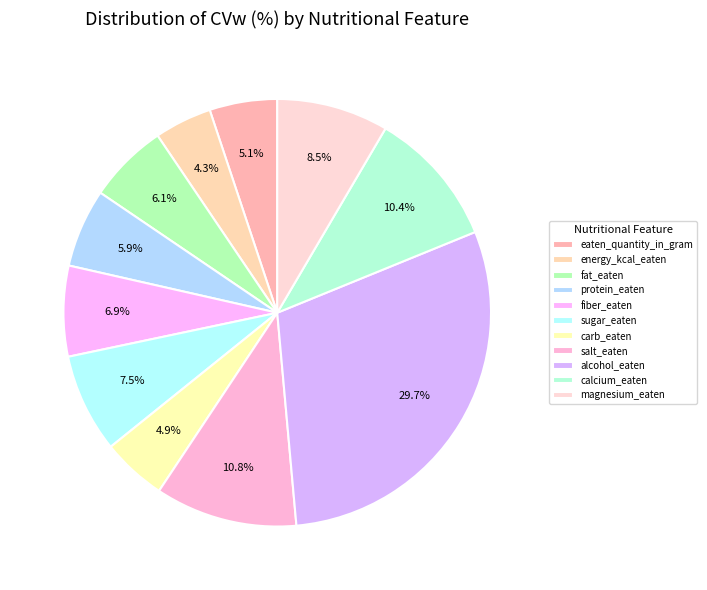

To the nearest percent, what is the combined percentage of energy_kcal_eaten and calcium_eaten?

15%